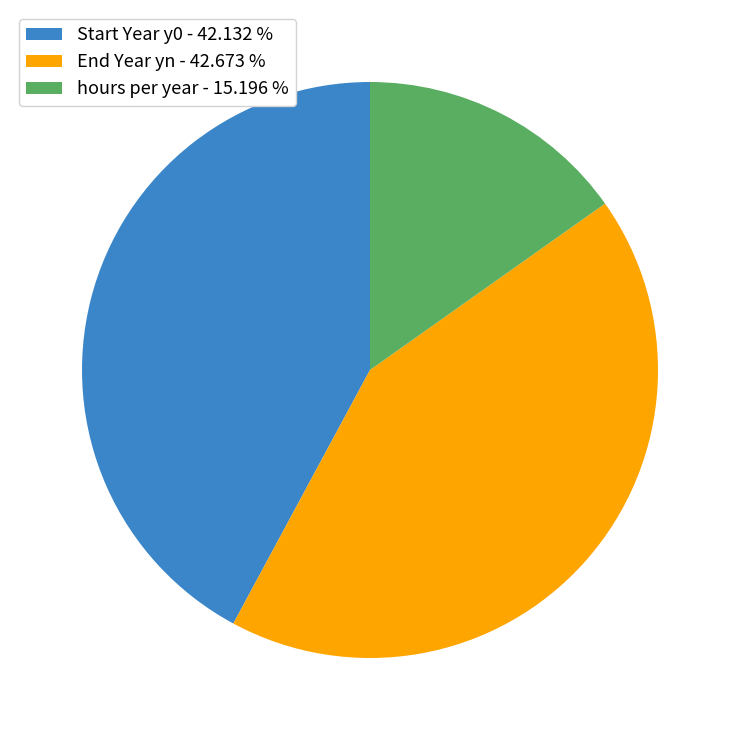

Is the sum of Start Year y0 - 42.132 % and End Year yn - 42.673 % greater than half?

Yes